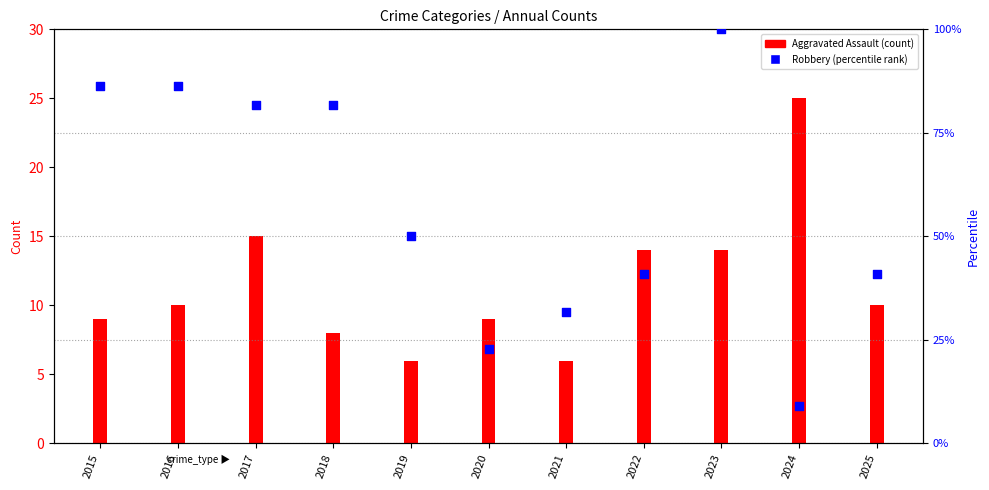

What is the change in value from 2017 to 2024?

-72.7